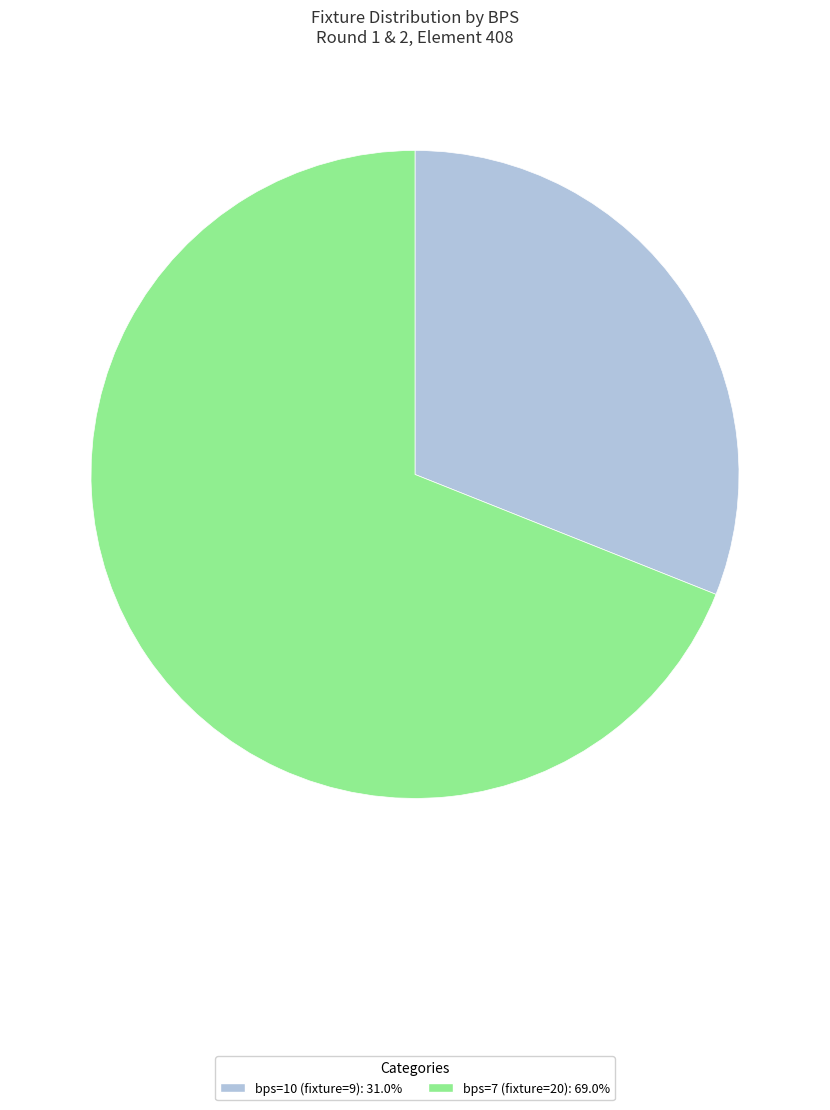

Is there any slice that represents more than half of the pie?

Yes